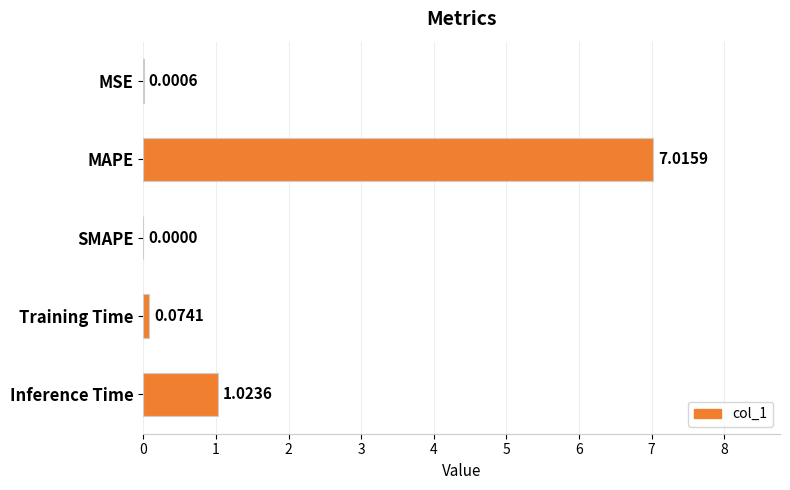

Where is the data nearest to the value 3?

Inference Time